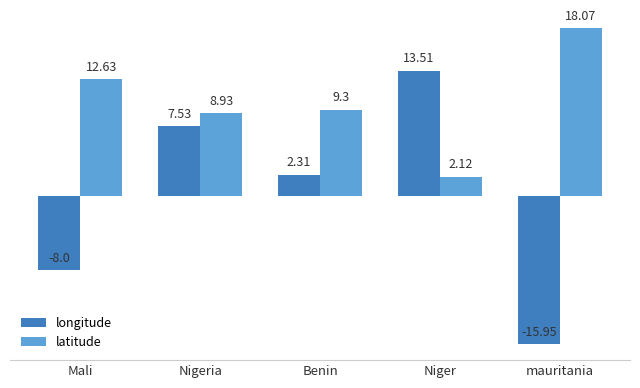

Which category has the lowest value in the latitude series?

Niger